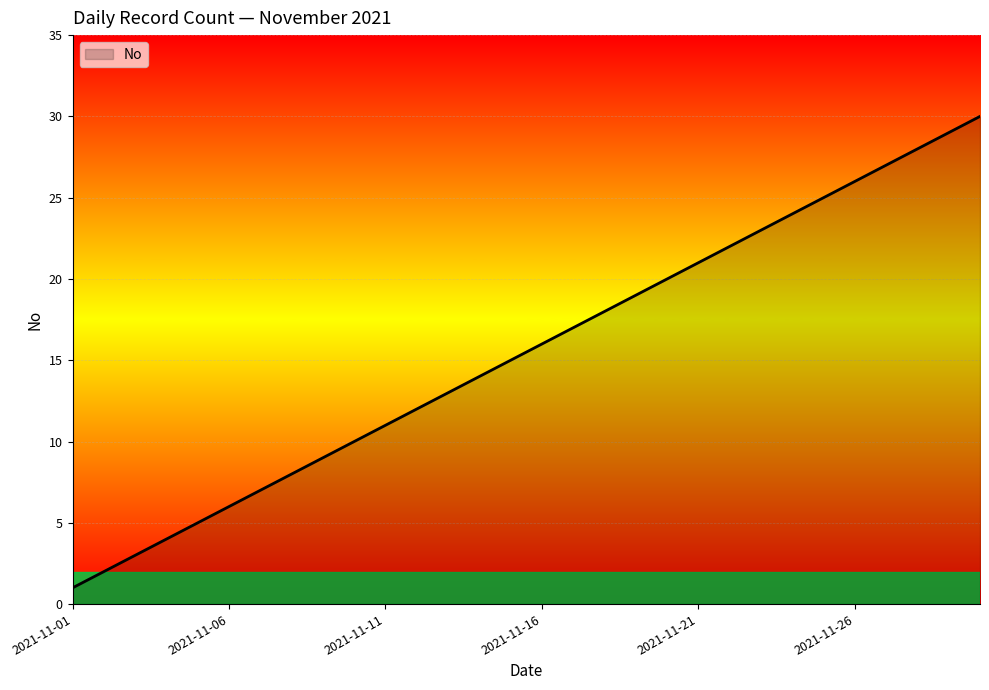

Reading left to right, extract all data points from this chart.

1	2	3	4	5	6	7	8	9	10	11	12	13	14	15	16	17	18	19	20	21	22	23	24	25	26	27	28	29	30